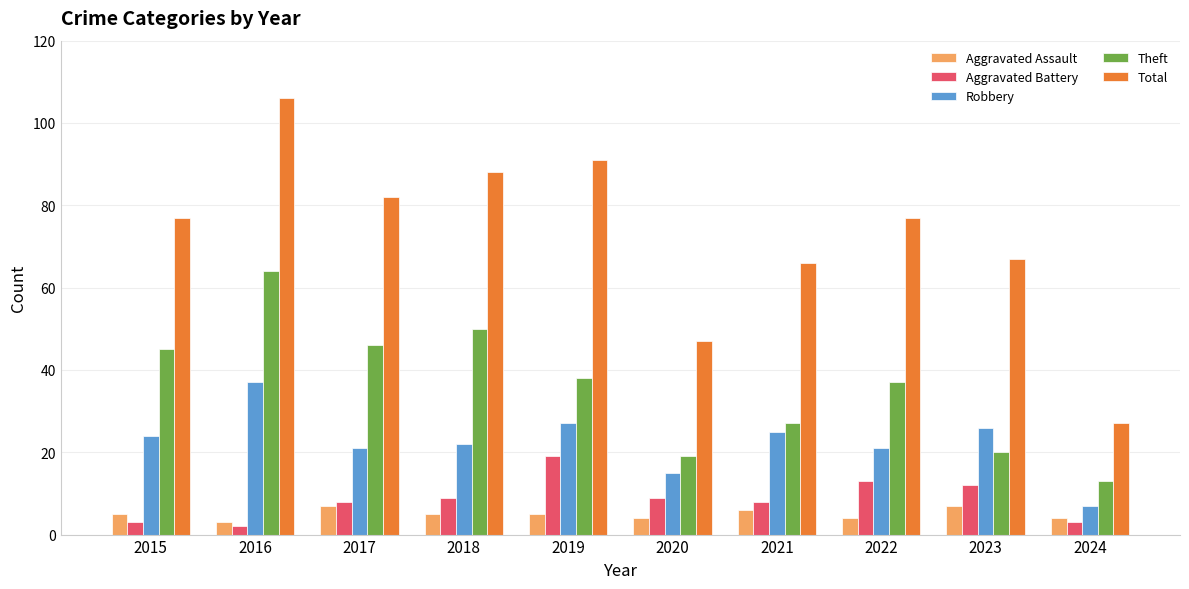

List the series in order of their peak value, lowest first.

Aggravated Assault, Aggravated Battery, Robbery, Theft, Total